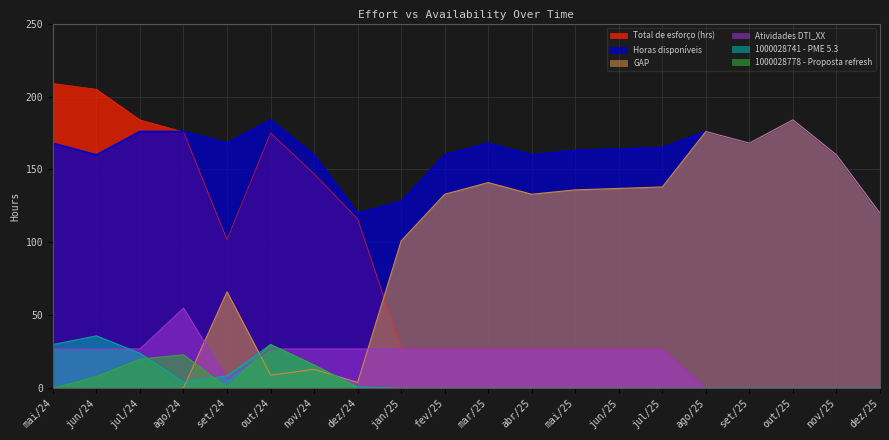

At how many categories does at least one series exceed 87?

20